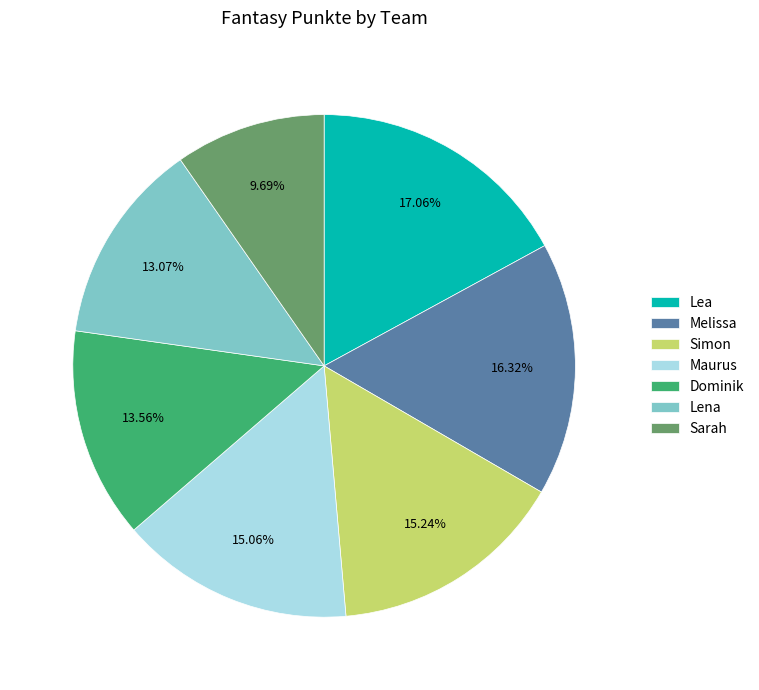

To the nearest percent, what is the average slice percentage?

14%